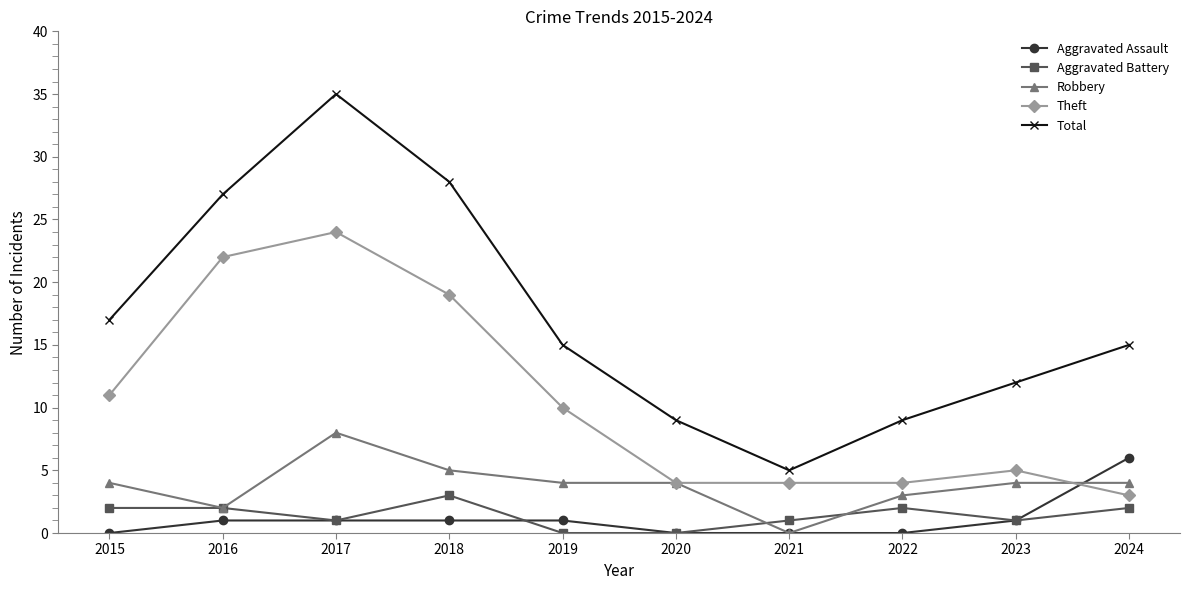

What is the difference between the maximum and minimum values in the Robbery series?

8